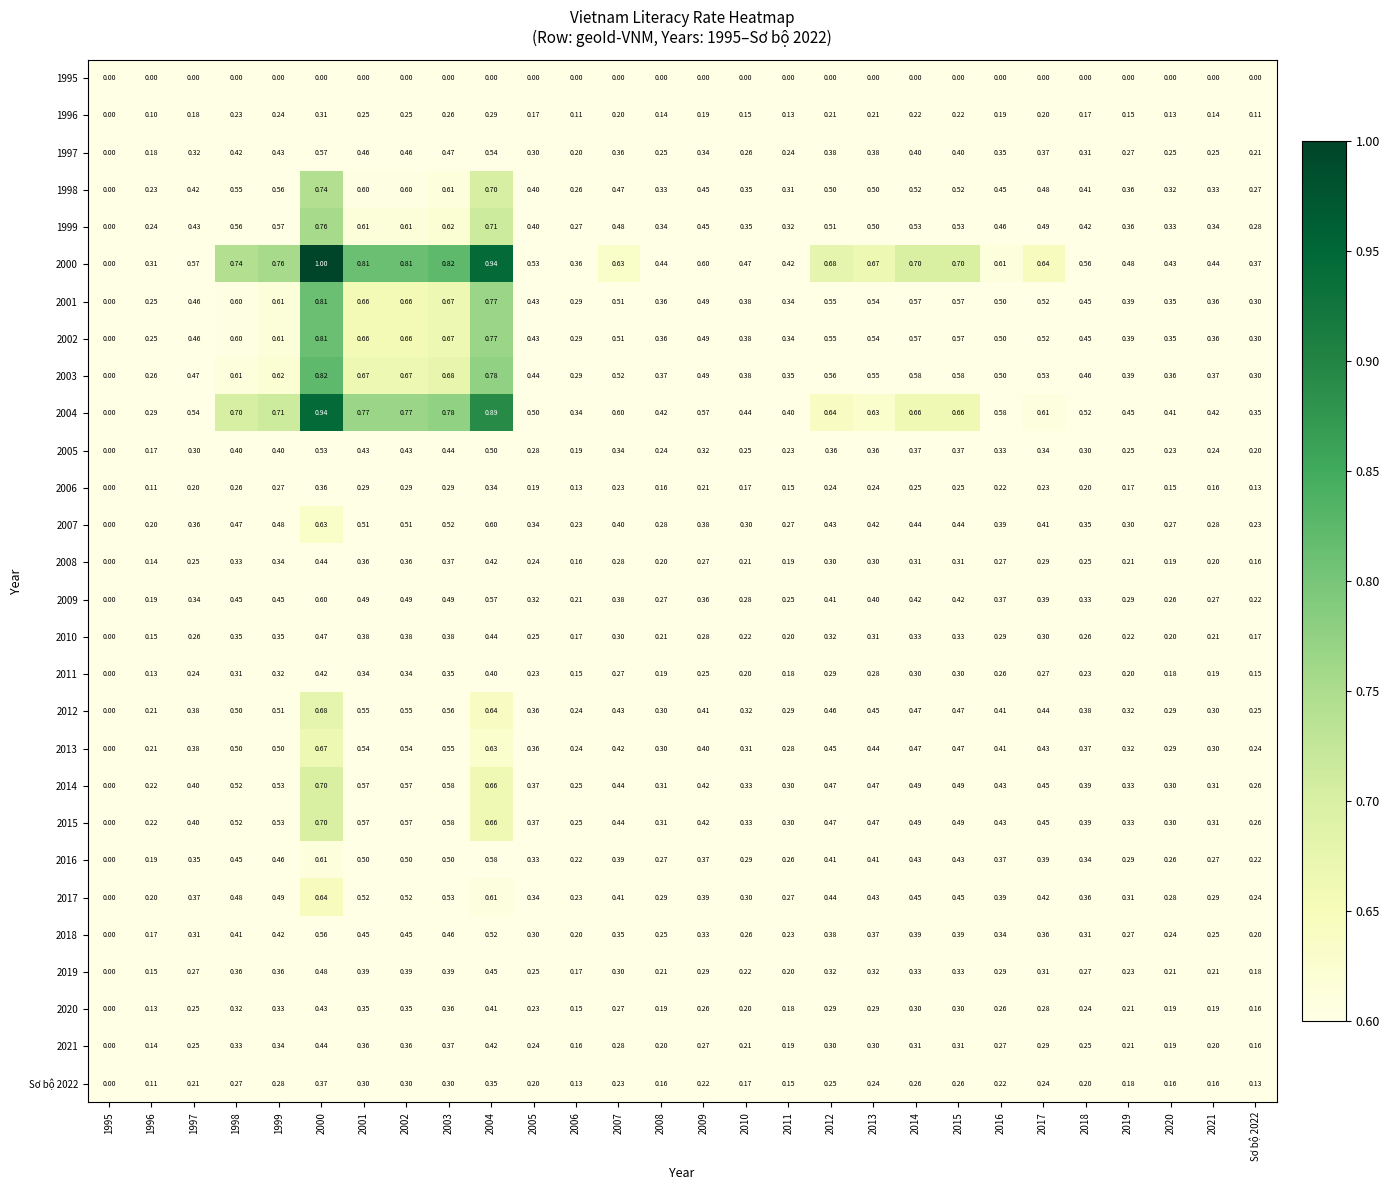

Is the value of 1996 at 2006 greater than the value of Sơ bộ 2022 at 2018?

No